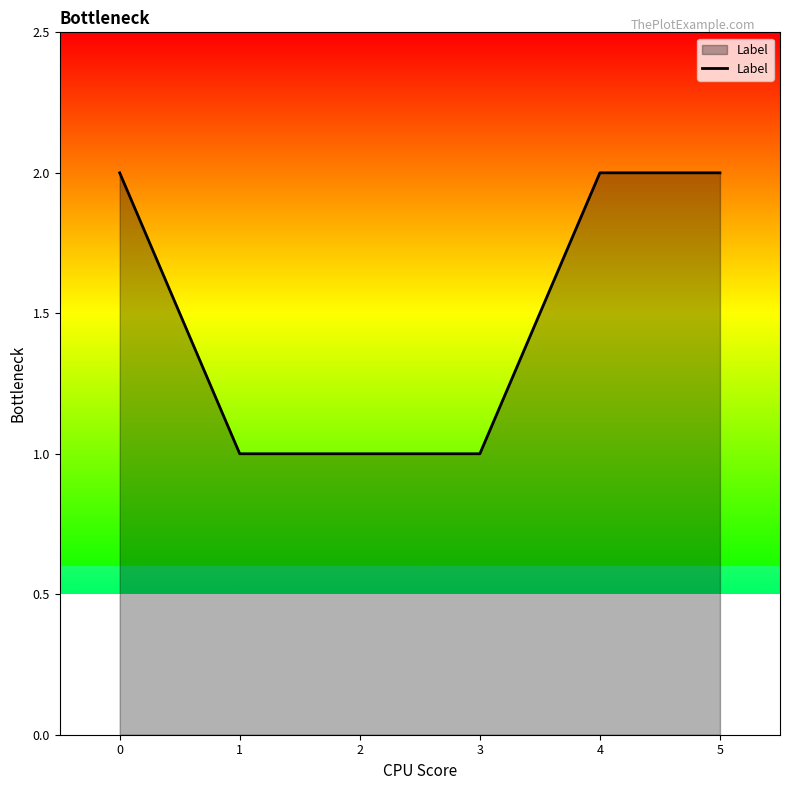

Between 4 and 2, which is larger?

4